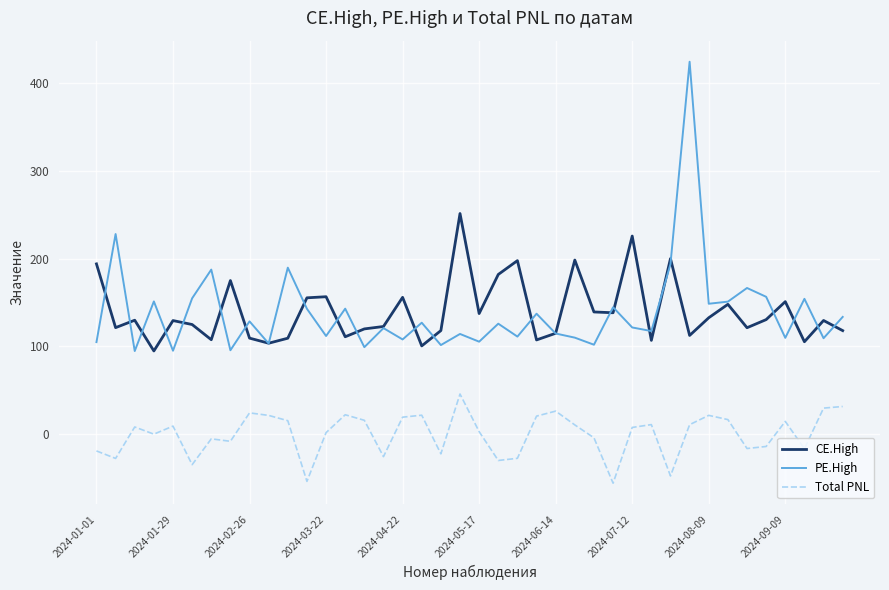

Does the chart have visible grid lines?

Yes